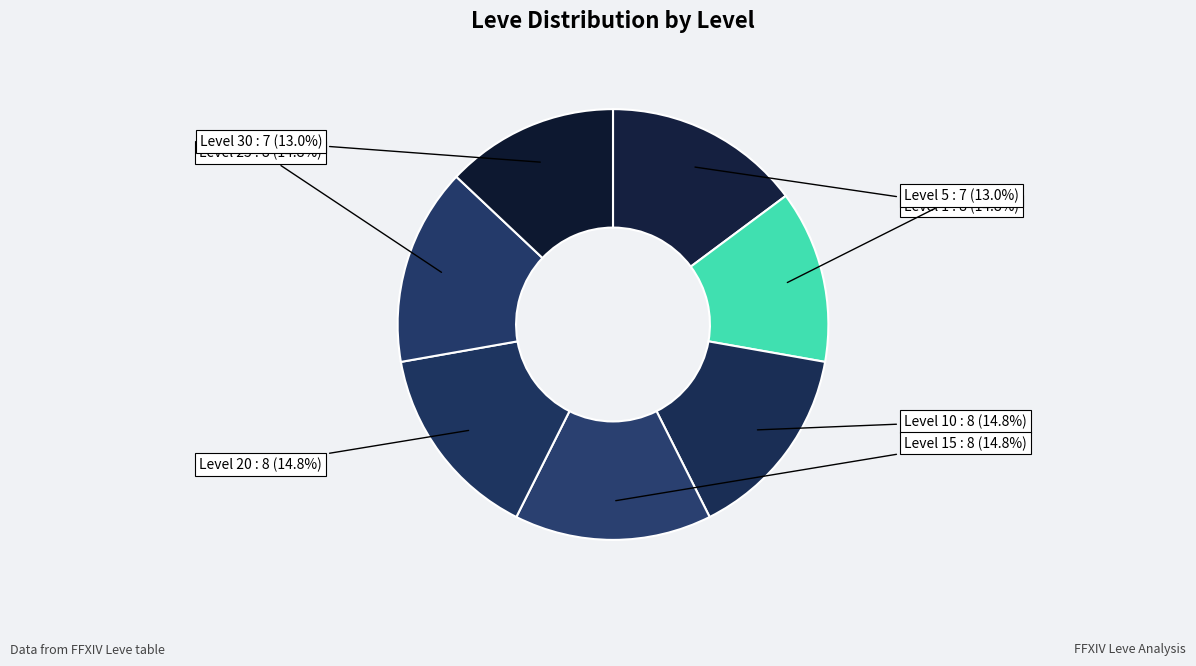

Count the number of slices in the pie.

7